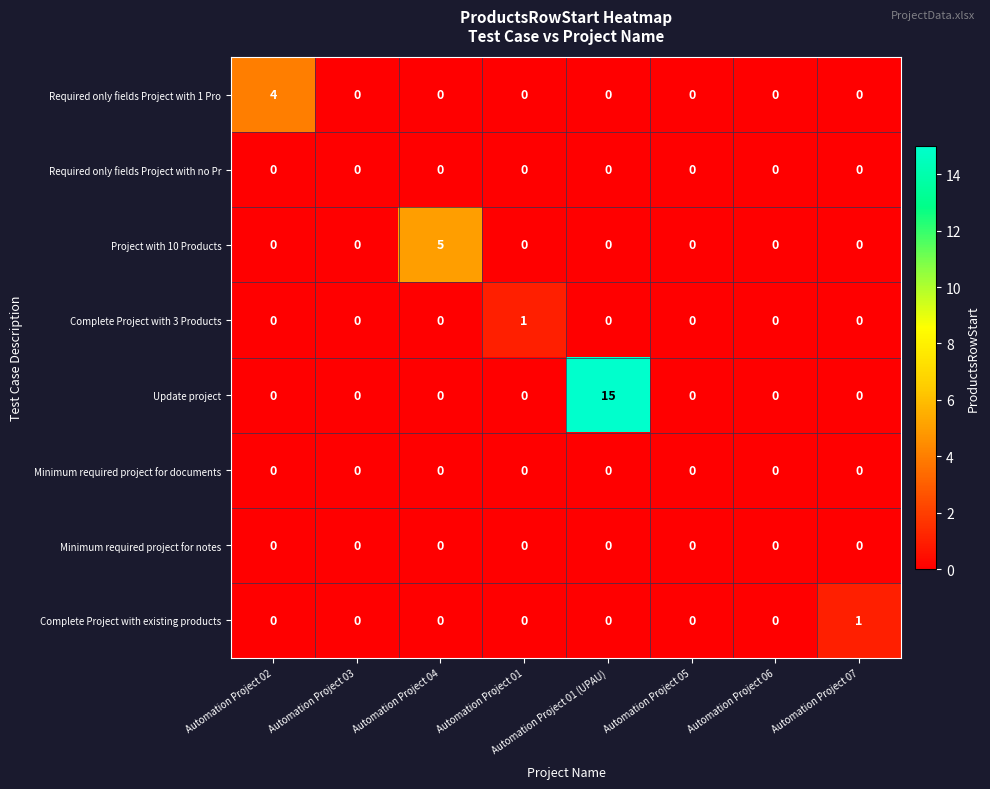

Which series has the widest spread of values?

Update project